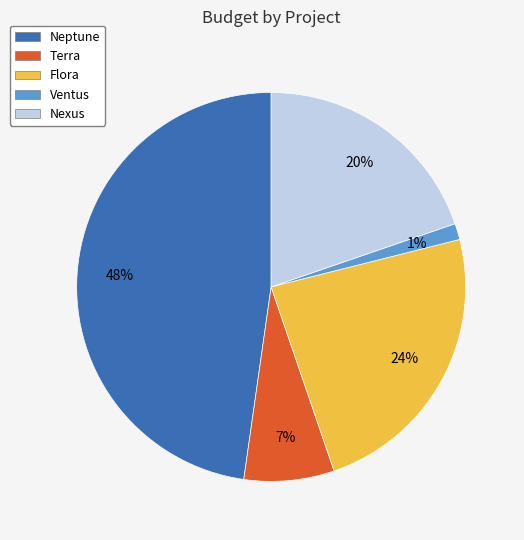

What is the smallest slice in the pie chart?

Ventus